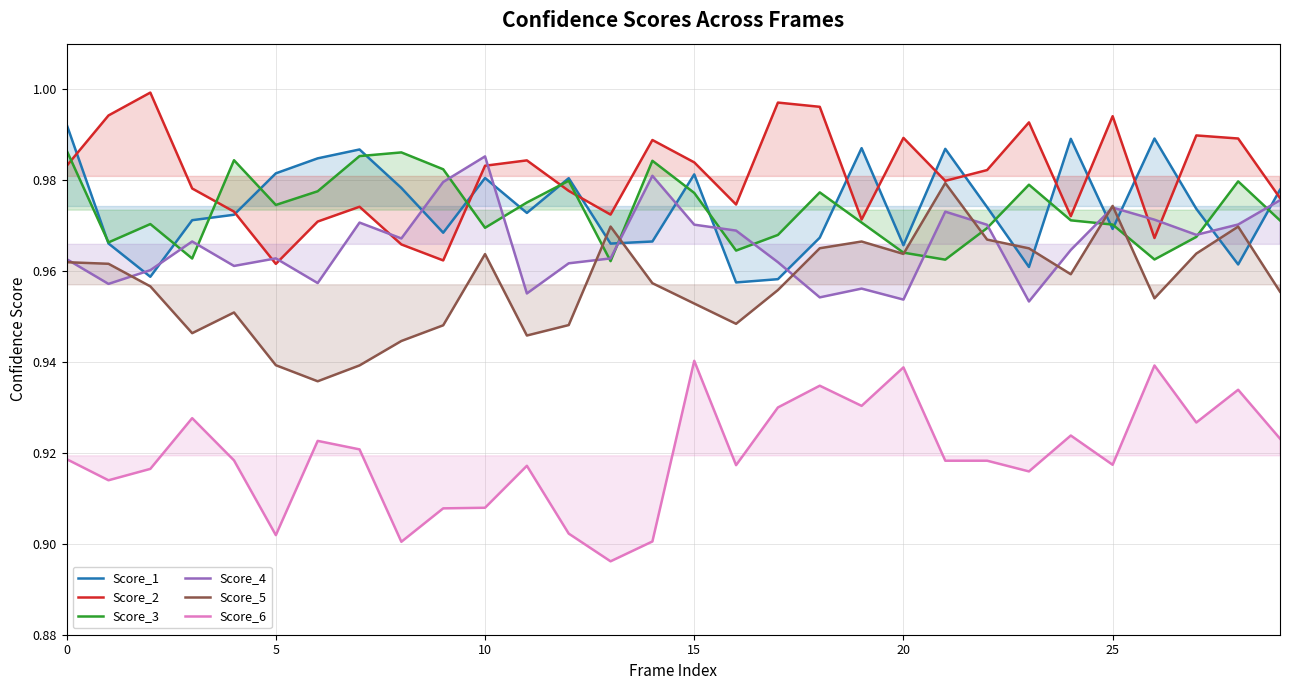

True or false: Score_6 and Score_1 intersect in this chart.

False